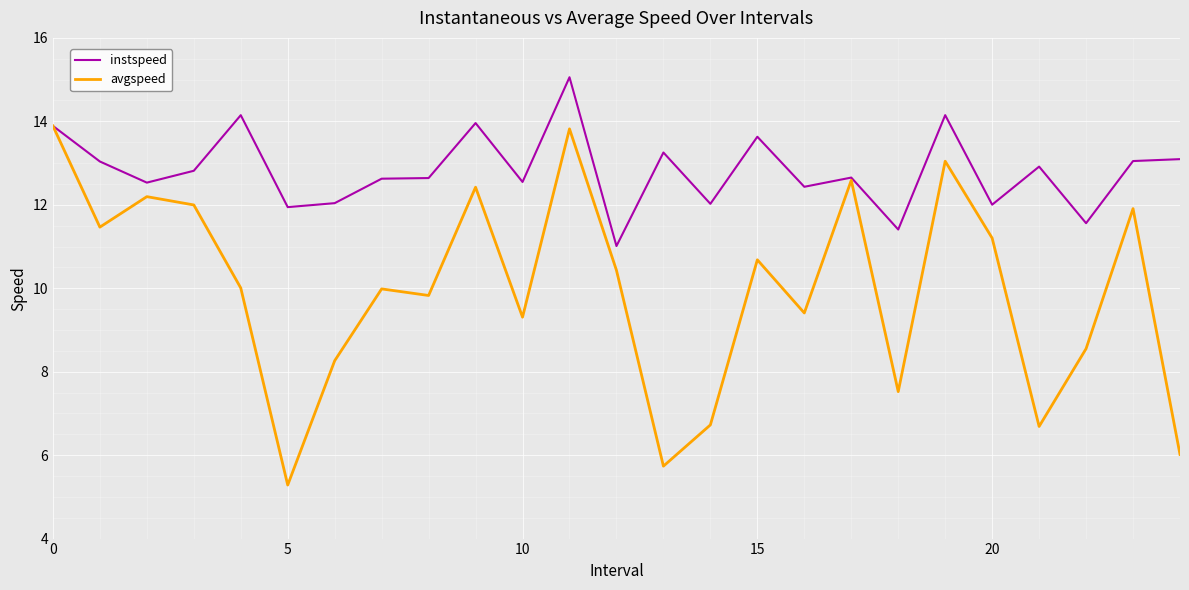

Rank the series by their average value, from lowest to highest.

avgspeed, instspeed